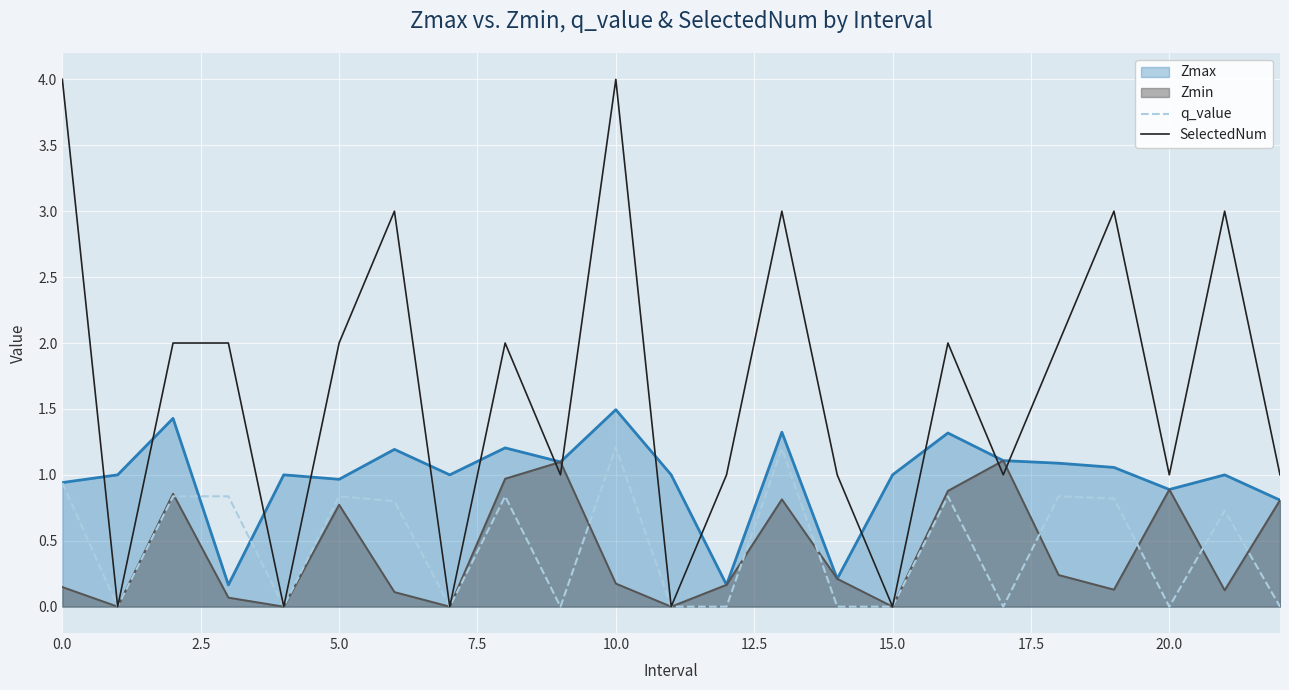

Which series has the widest spread of values?

SelectedNum